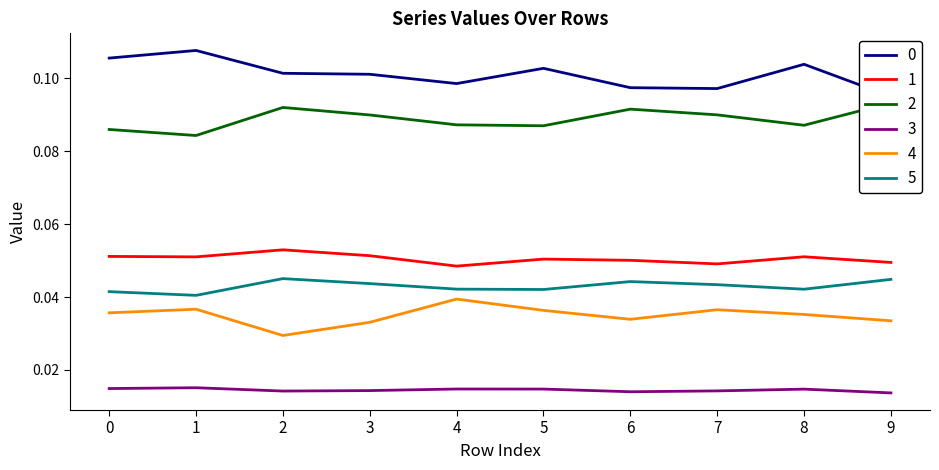

Reading right to left, what are all the values shown in this chart?

0: 9=0.1	8=0.1	7=0.1	6=0.1	5=0.1	4=0.1	3=0.1	2=0.1	1=0.1	0=0.1
1: 9=0.0	8=0.1	7=0.0	6=0.1	5=0.1	4=0.0	3=0.1	2=0.1	1=0.1	0=0.1
2: 9=0.1	8=0.1	7=0.1	6=0.1	5=0.1	4=0.1	3=0.1	2=0.1	1=0.1	0=0.1
3: 9=0.0	8=0.0	7=0.0	6=0.0	5=0.0	4=0.0	3=0.0	2=0.0	1=0.0	0=0.0
4: 9=0.0	8=0.0	7=0.0	6=0.0	5=0.0	4=0.0	3=0.0	2=0.0	1=0.0	0=0.0
5: 9=0.0	8=0.0	7=0.0	6=0.0	5=0.0	4=0.0	3=0.0	2=0.0	1=0.0	0=0.0